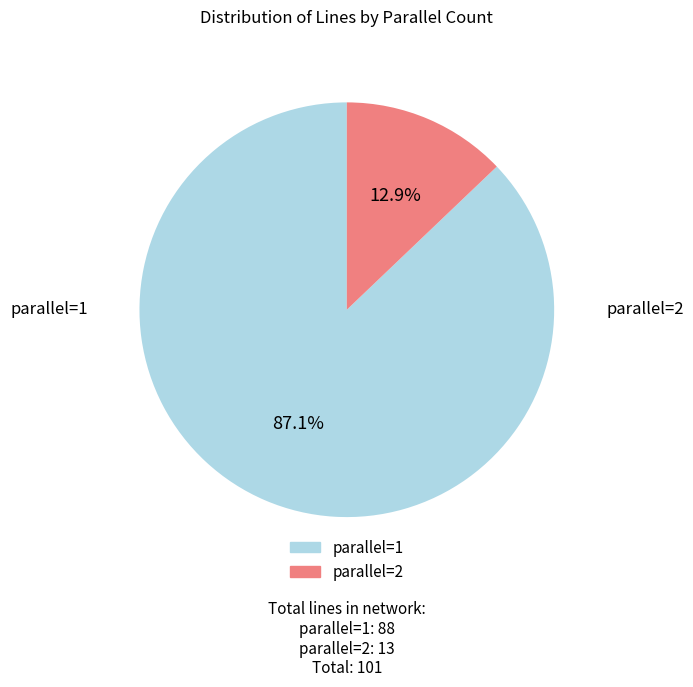

Which category has the biggest portion of the pie?

parallel=1